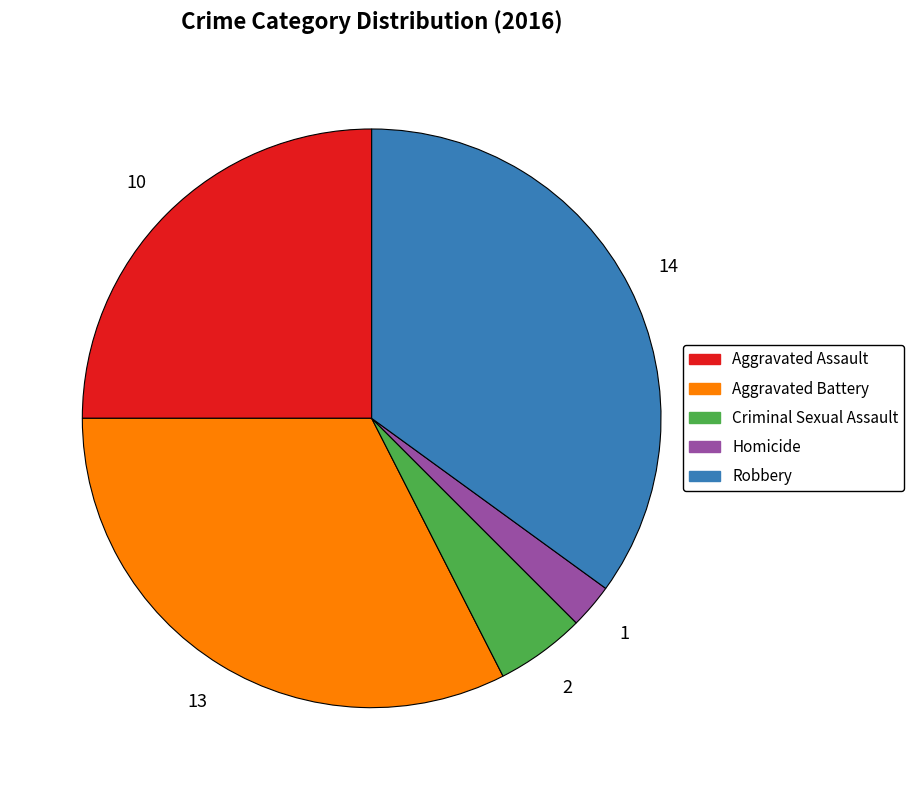

Rank the categories by value from highest to lowest.

Robbery, Aggravated Battery, Aggravated Assault, Criminal Sexual Assault, Homicide